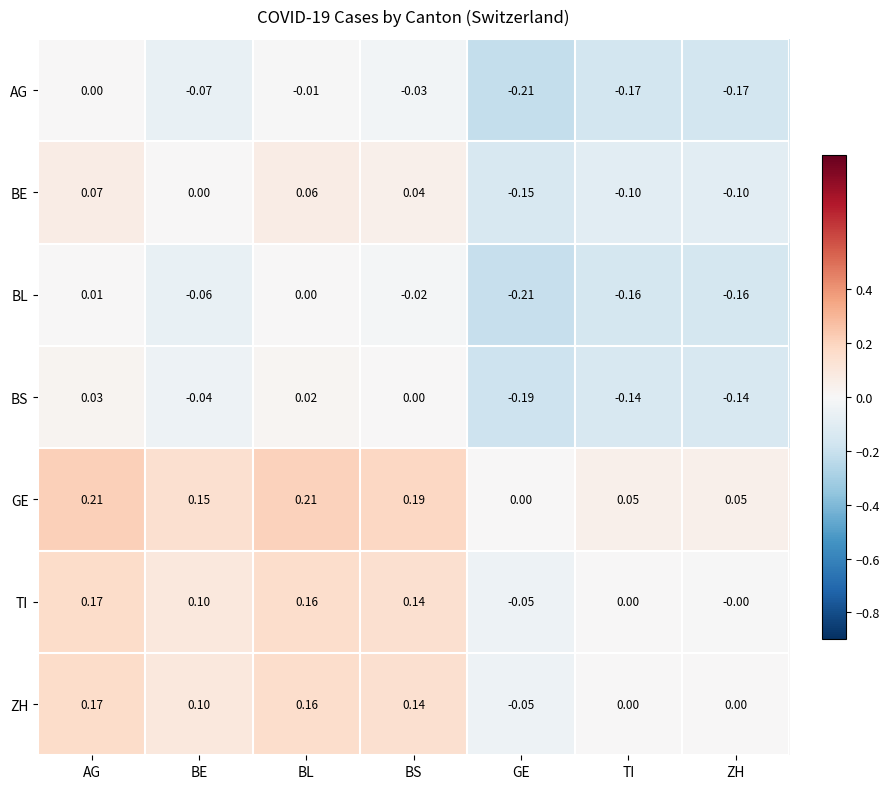

At which label does BE first exceed 0?

AG